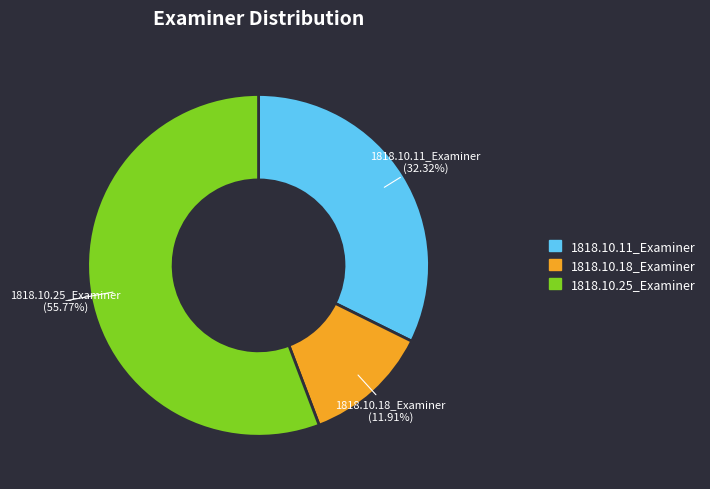

Is it true that 1818.10.25_Examiner is 56% of the pie?

True